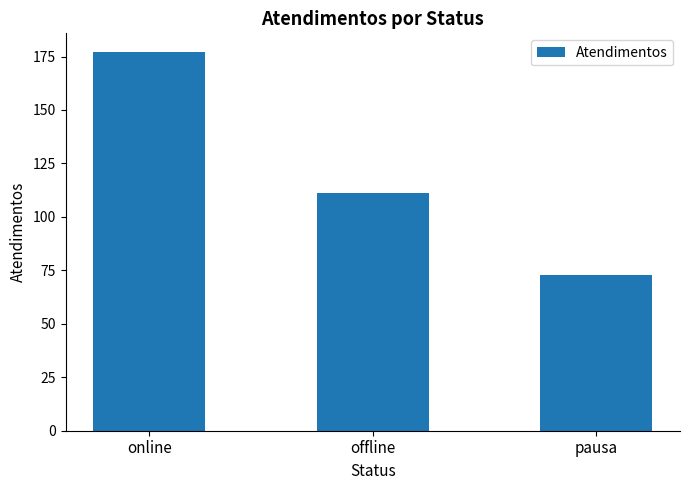

Are the bars grouped side by side (vs. stacked)?

No